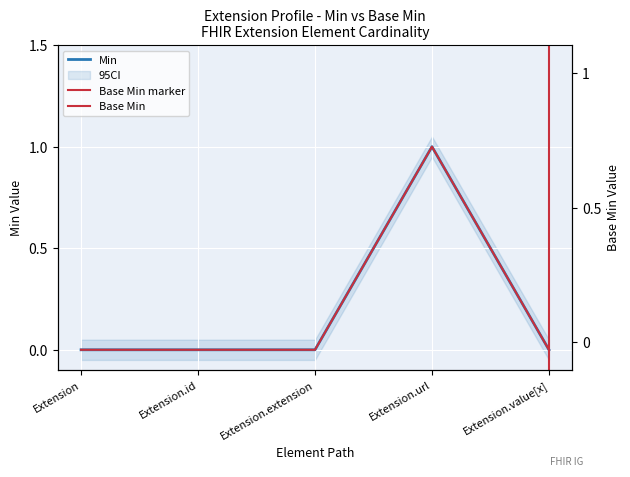

Where is the first local maximum for Base Min?

Extension.url